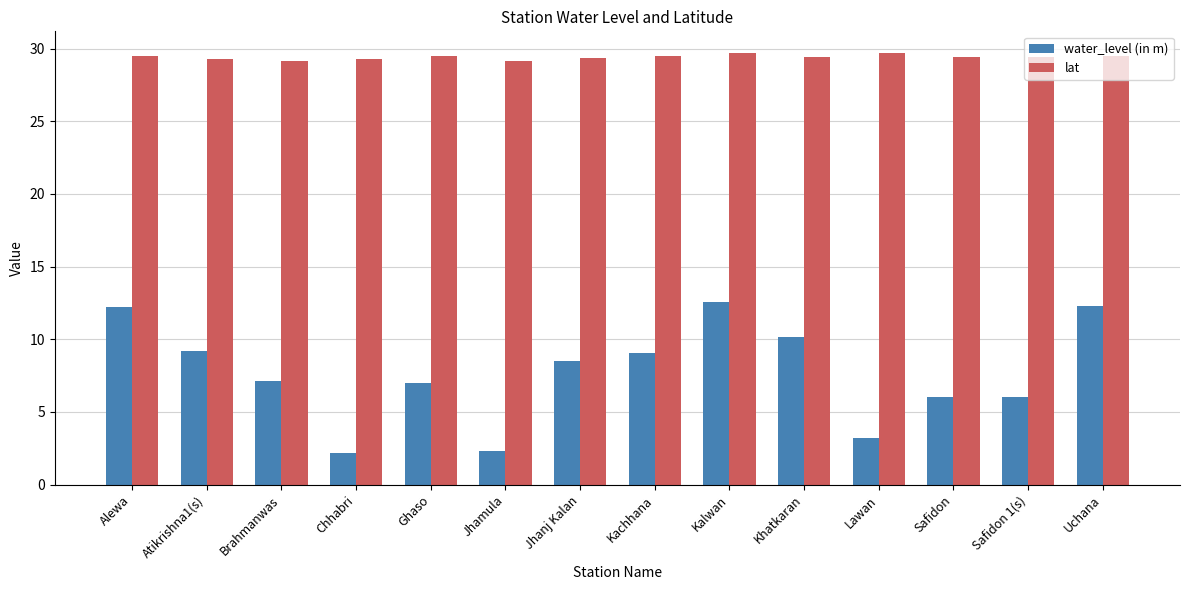

True or false: lat has a value of 53.1 at Kalwan.

False